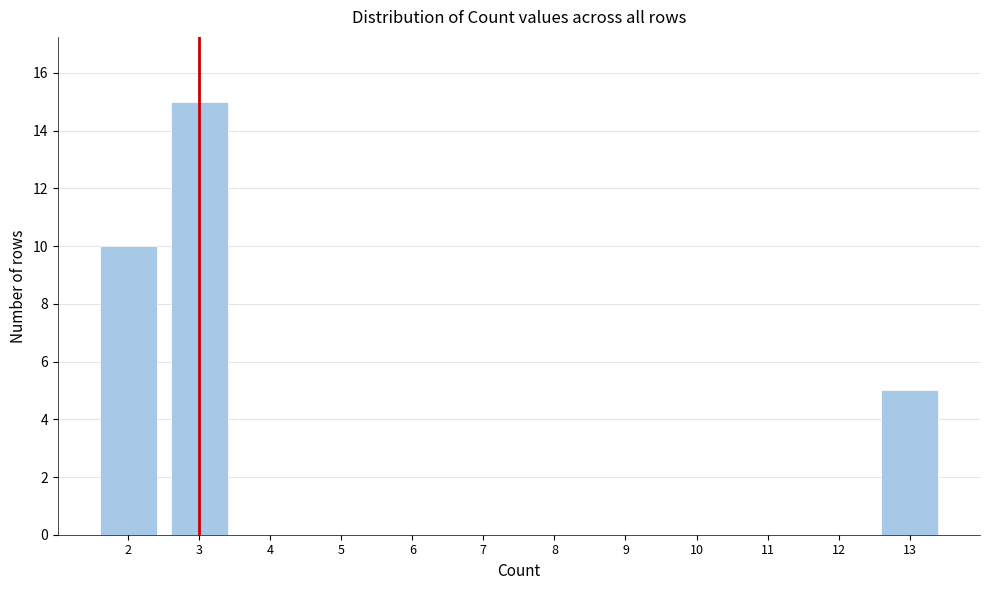

Reading left to right, list every bar in this chart as the range it spans on the x-axis followed by its height. The values are not printed on the chart, so give them approximately, as read against the axis.

1.5 to 2.5: 10
2.5 to 3.5: 15
3.5 to 4.5: 0
4.5 to 5.5: 0
5.5 to 6.5: 0
6.5 to 7.5: 0
7.5 to 8.5: 0
8.5 to 9.5: 0
9.5 to 10.5: 0
10.5 to 11.5: 0
11.5 to 12.5: 0
12.5 to 13.5: 5